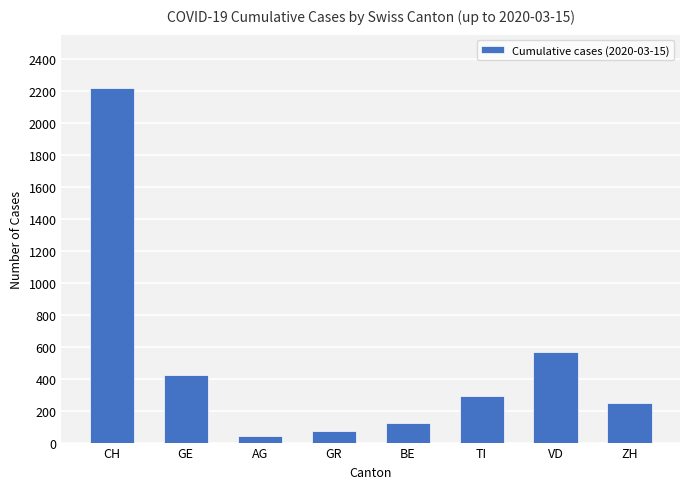

What is the greatest value displayed?

2220